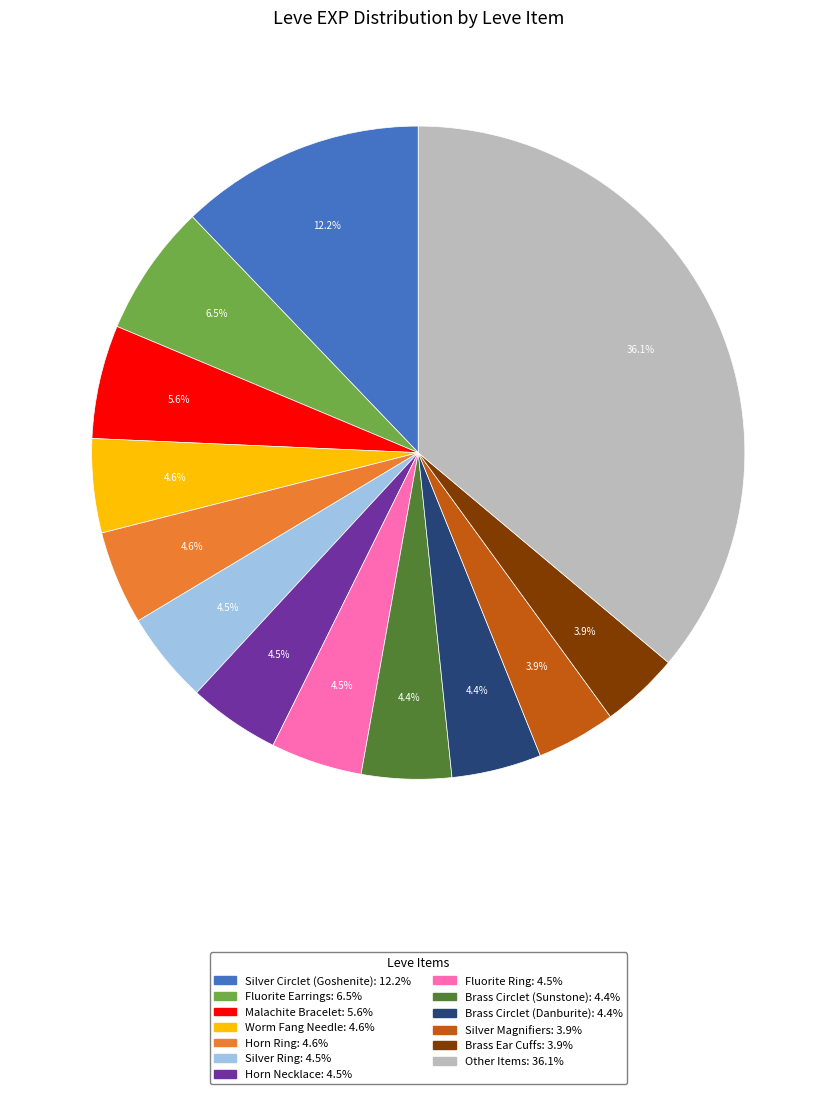

Is there a majority slice in this chart?

No